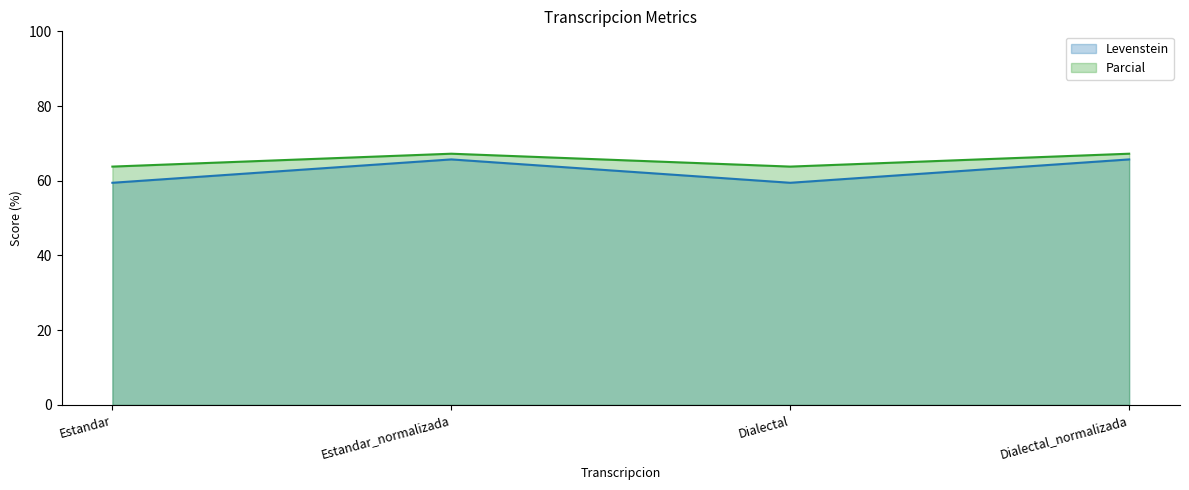

Between Dialectal_normalizada and Dialectal, which is larger?

Dialectal_normalizada